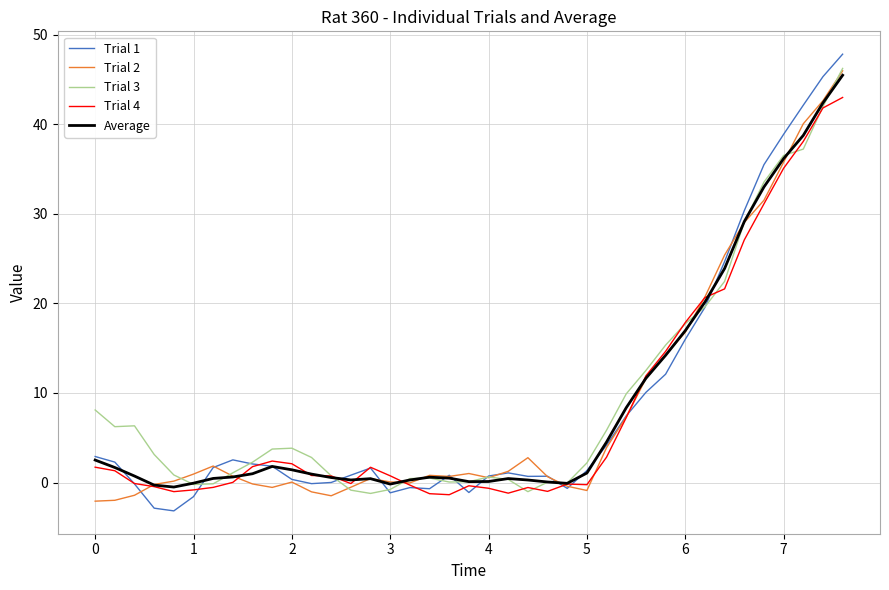

What is the maximum value for Average?

45.5